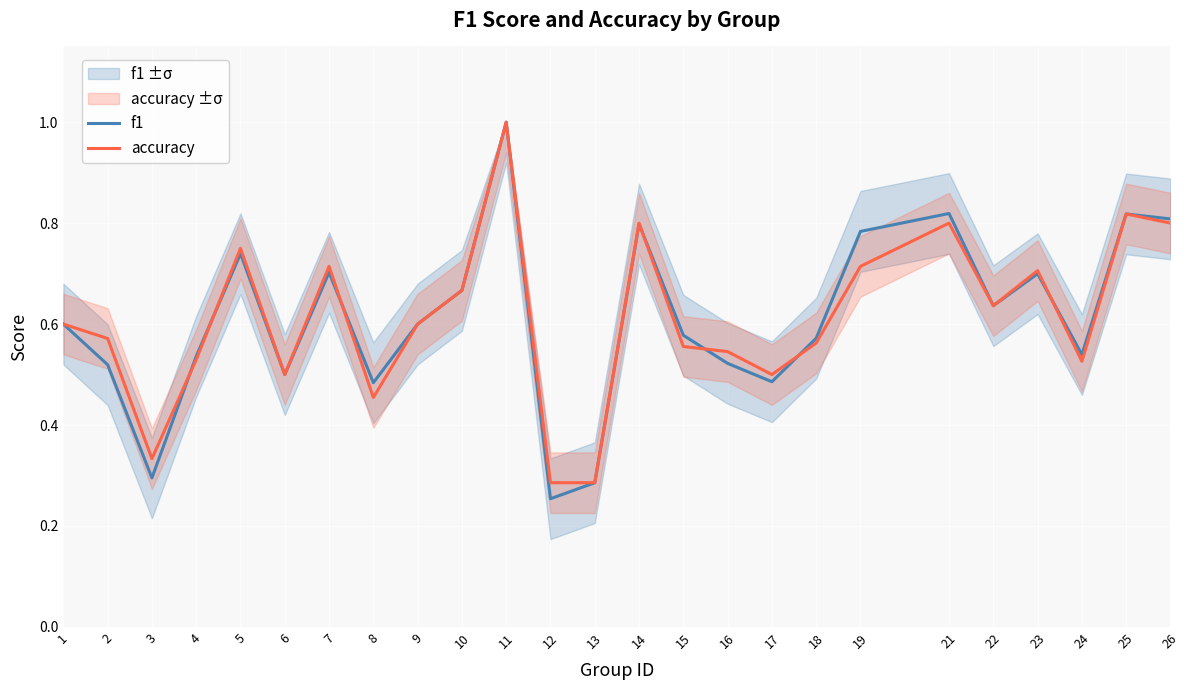

How many f1 values are between 0 and 1?

25